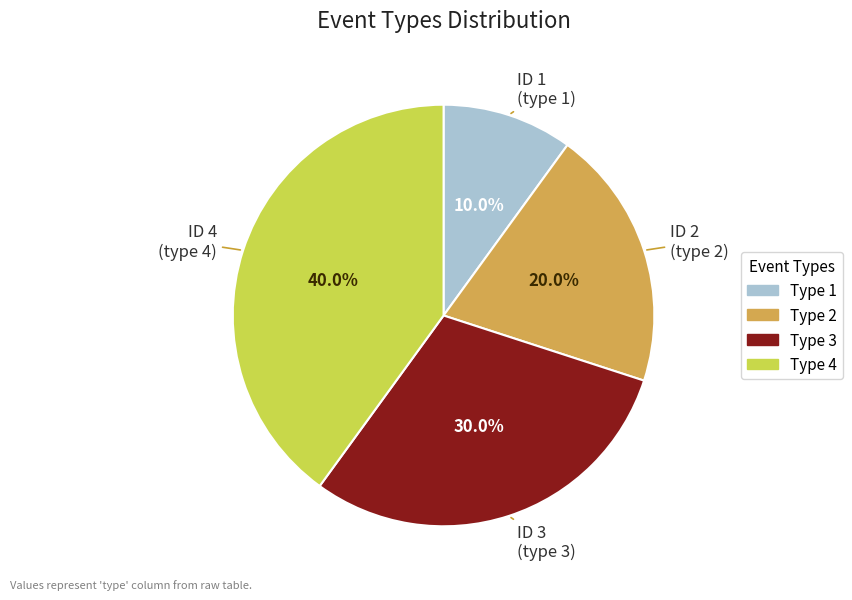

Does any single category account for the majority?

No